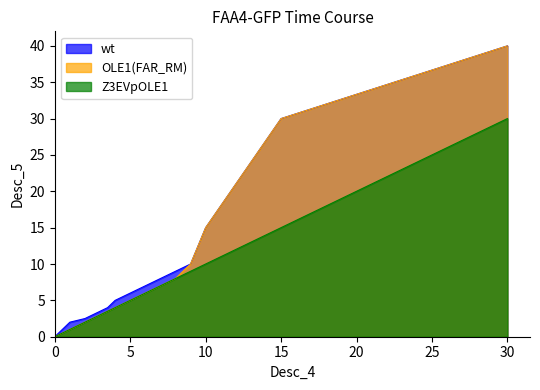

True or false: Z3EVpOLE1 has a value of 2.5 at 2.5.

True